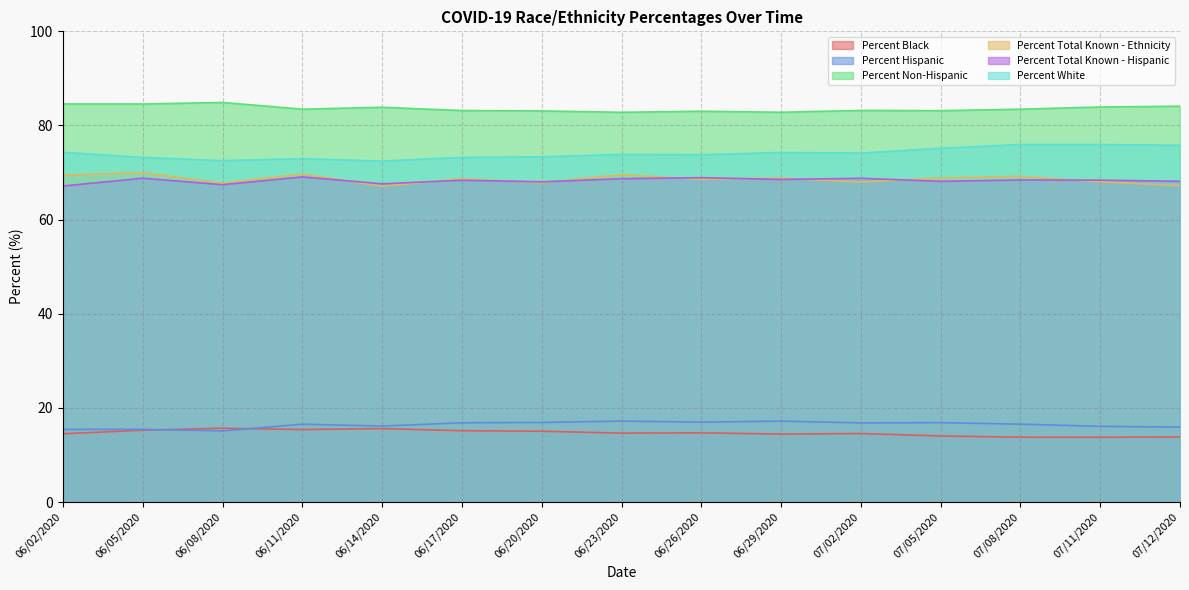

How many interior local peaks does the Percent Total Known - Hispanic series have?

6